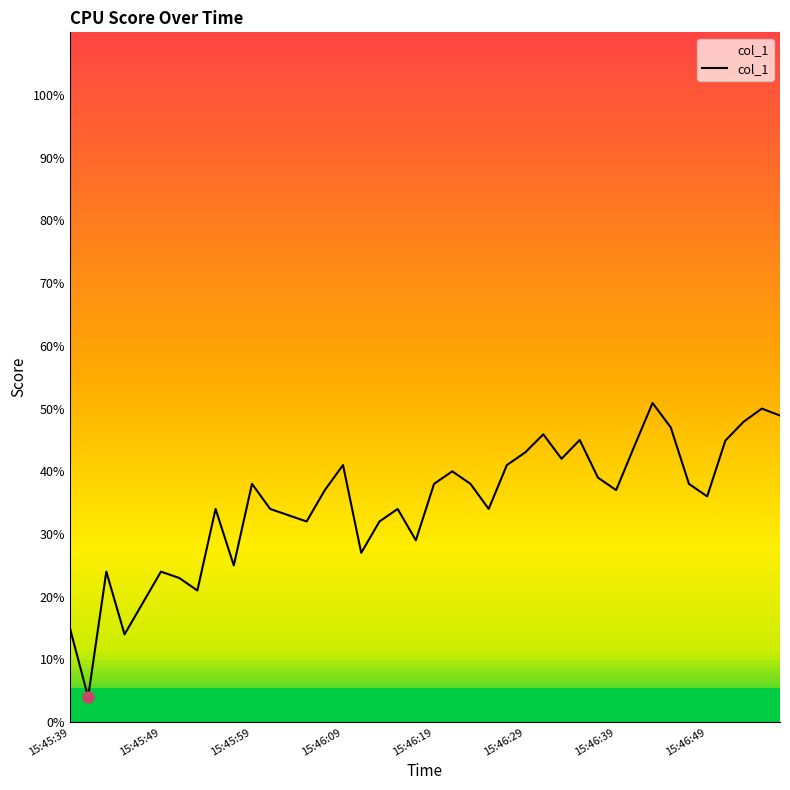

What is the maximum value shown in the chart?

50.9